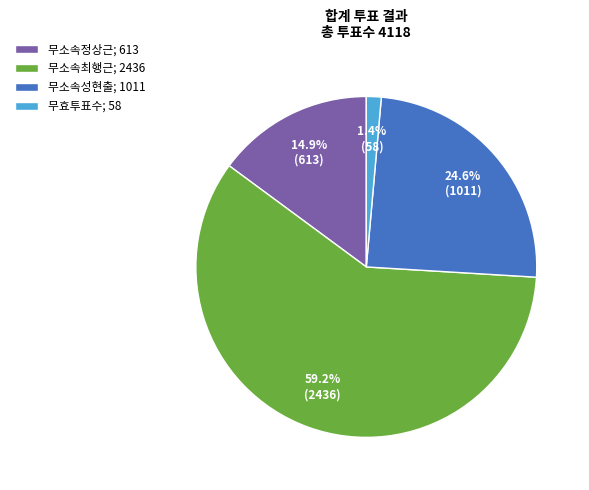

To the nearest percent, what is the combined percentage of 무효투표수 and 무소속최행근?

61%